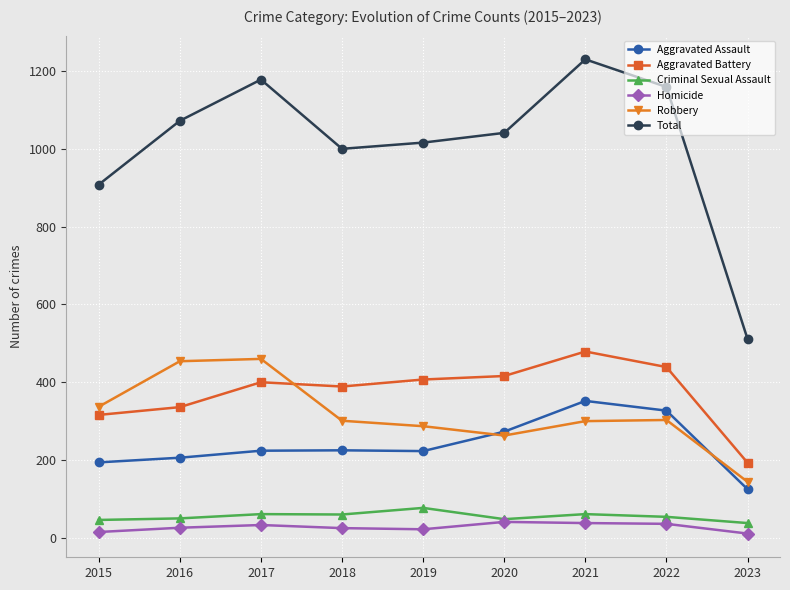

True or false: Aggravated Assault and Total intersect in this chart.

False